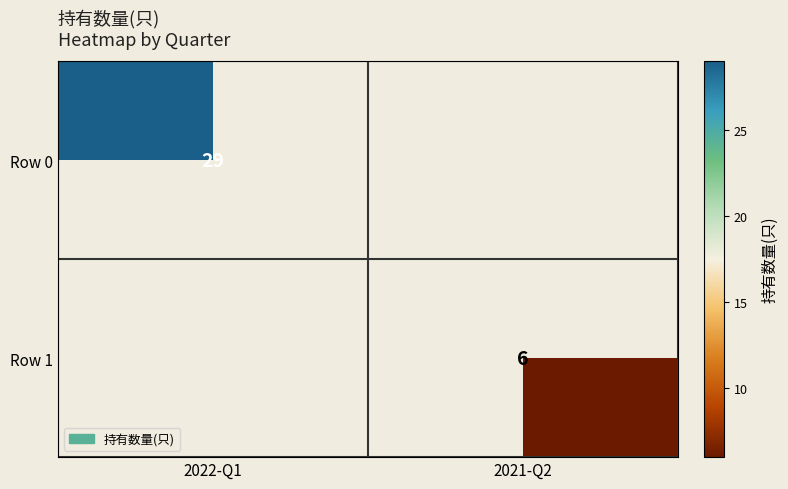

Count the number of data series in this chart.

2